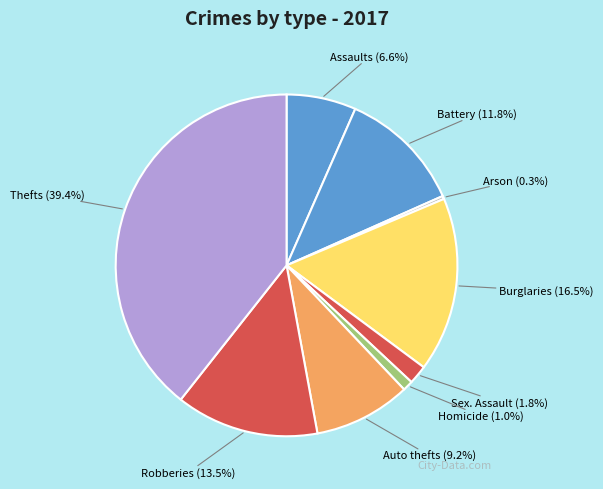

Does any single category account for the majority?

No